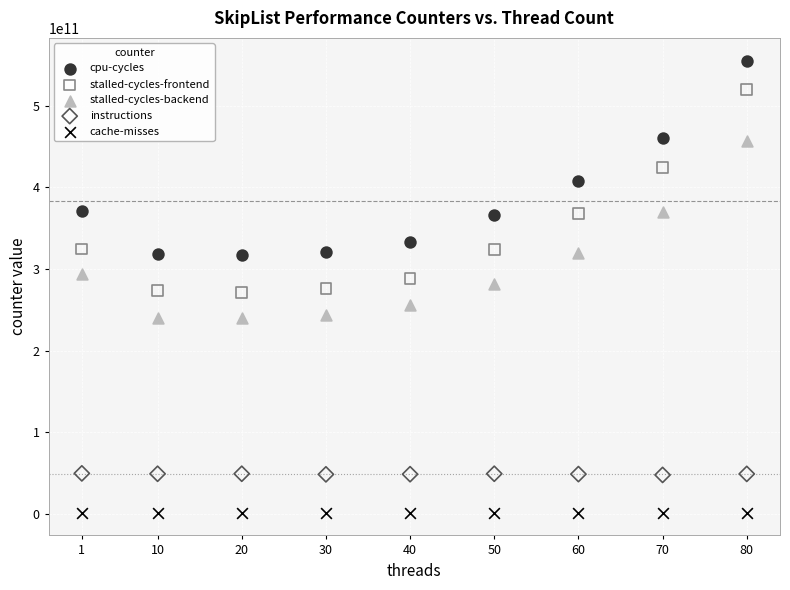

In the cpu-cycles series, what Y value is closest to 435785231761?

460656515166